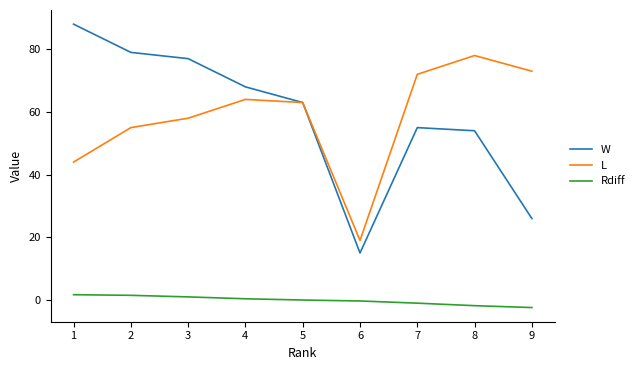

Is the value of Rdiff at 5 greater than the value of L at 3?

No